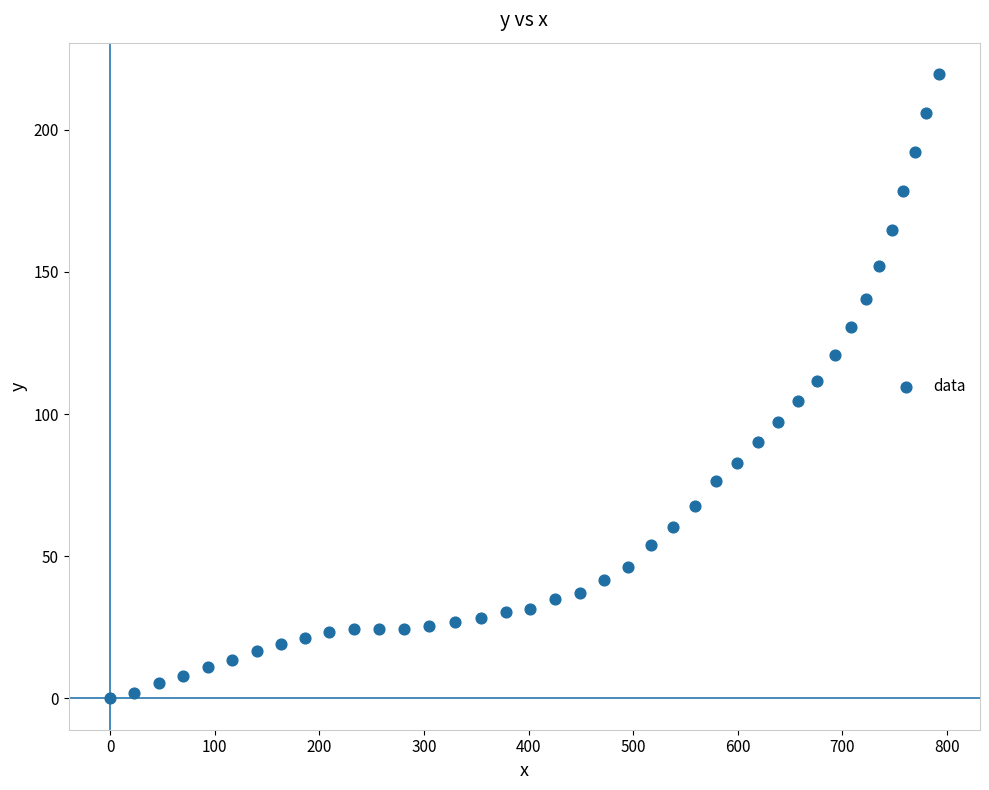

What is the range of Y values (max minus min)?

219.6